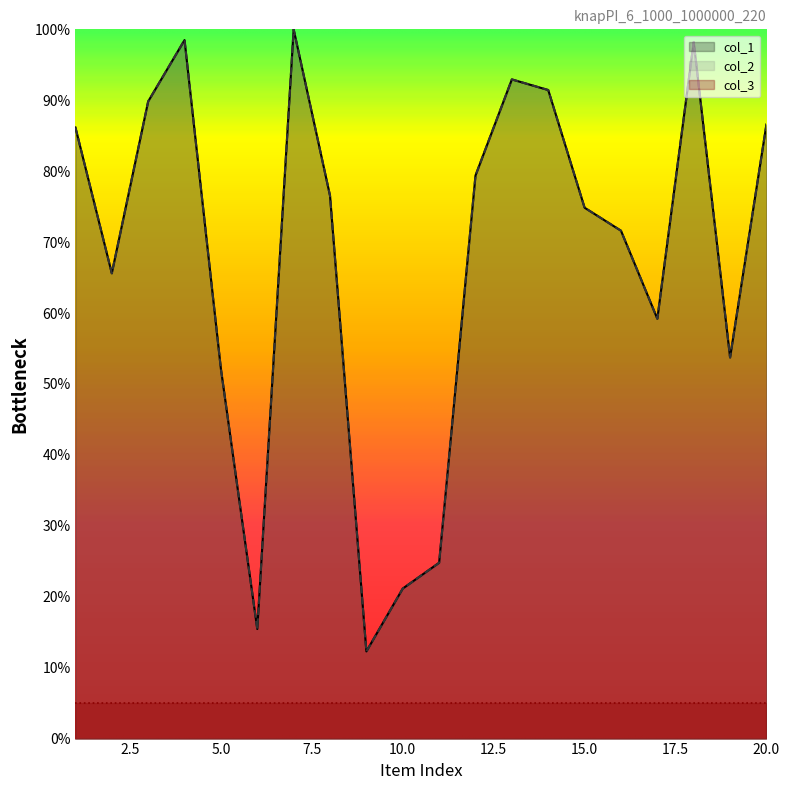

Is the value of col_2 at 2 greater than the value of col_1 at 4?

No